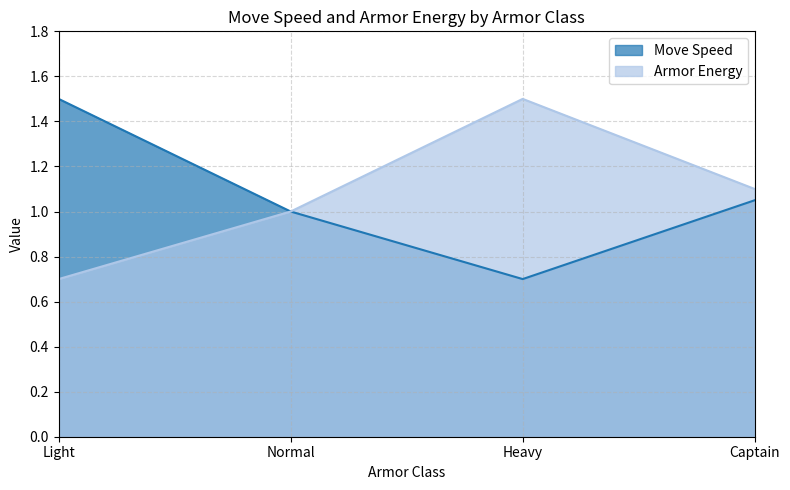

Rank the categories by Armor Energy value from highest to lowest.

Heavy, Captain, Normal, Light